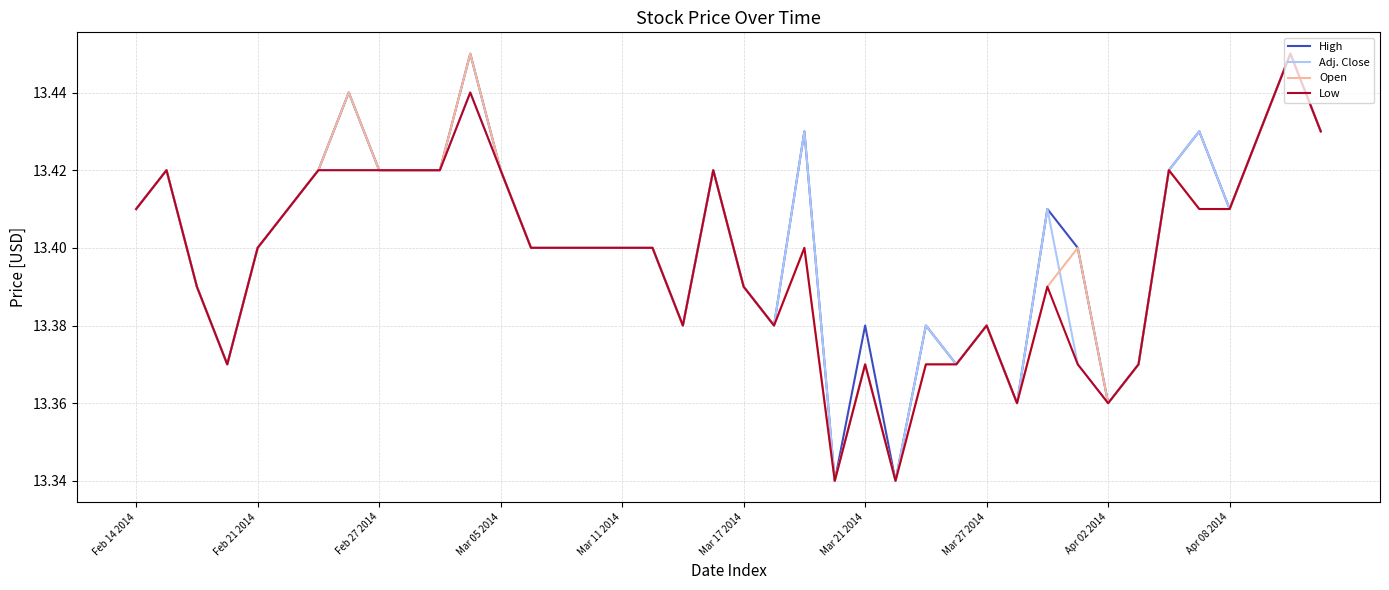

What is the value of the Open point at the 6th from the left?

13.4